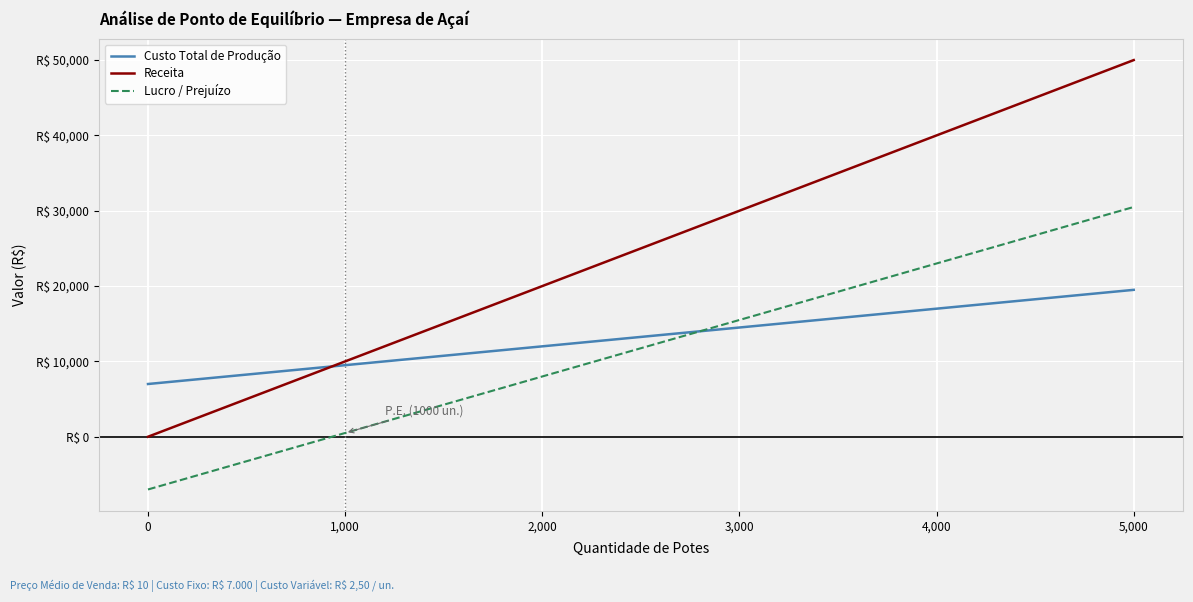

True or false: Receita and Lucro / Prejuízo intersect in this chart.

False